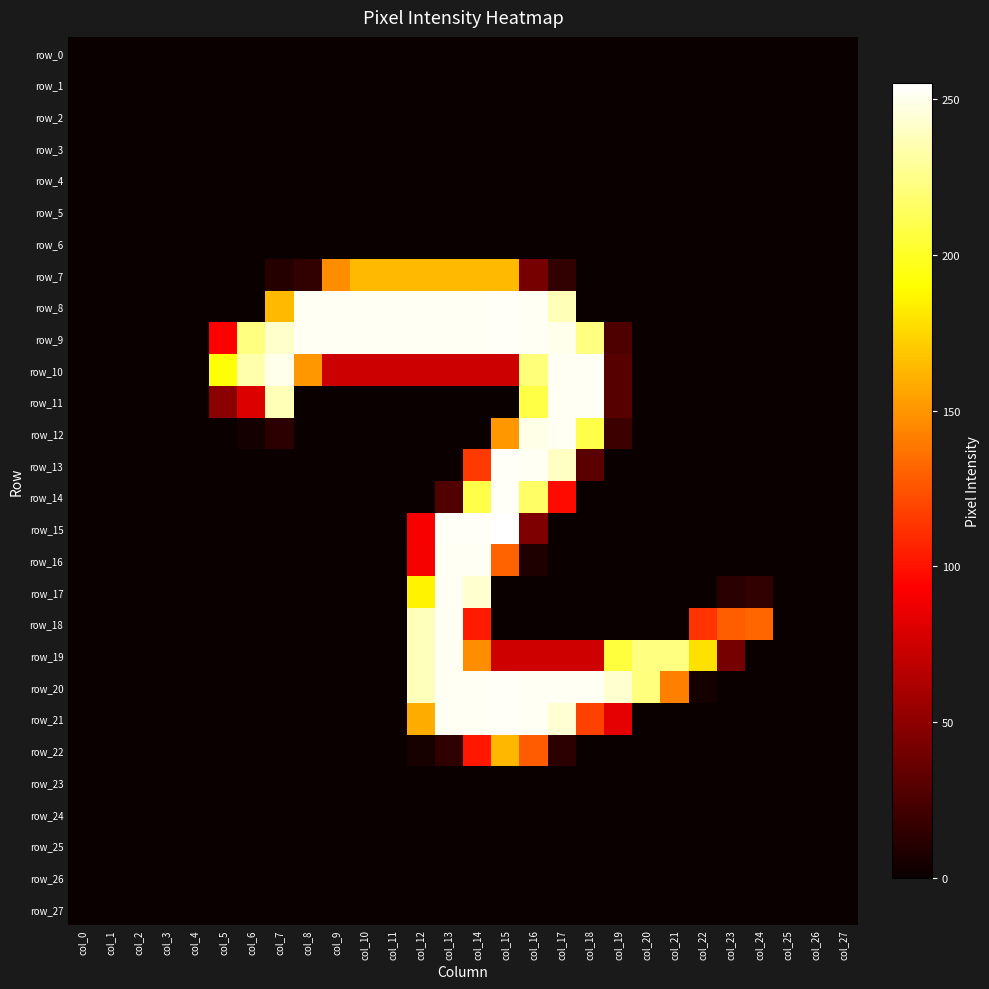

Where is row_16 nearest to the value 126?

col_15